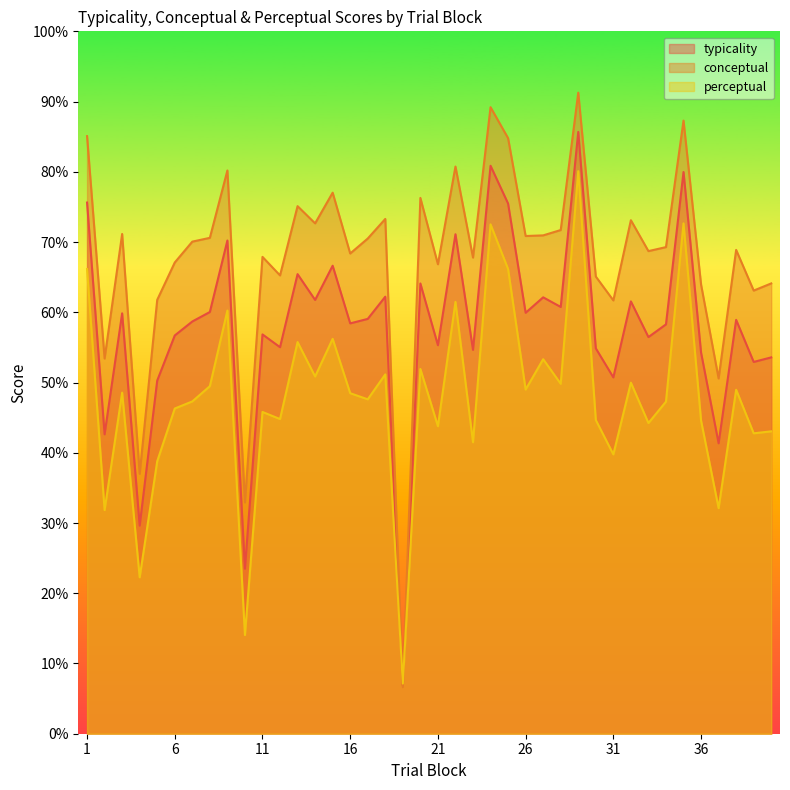

Reading right to left, what are all the values shown in this chart?

typicality: 53.6	52.9	58.9	41.4	54.3	80.0	58.3	56.5	61.5	50.7	54.9	85.7	60.8	62.1	59.9	75.5	80.9	54.6	71.1	55.3	64.1	6.9	62.2	59.1	58.4	66.6	61.8	65.4	55.0	56.9	23.5	70.2	60.0	58.7	56.7	50.3	29.6	59.9	42.6	75.6
conceptual: 64.1	63.1	68.9	50.6	64.0	87.3	69.3	68.7	73.1	61.7	65.1	91.3	71.7	71.0	70.9	84.8	89.2	67.8	80.8	66.8	76.3	6.6	73.3	70.5	68.4	77.0	72.7	75.1	65.2	67.9	32.9	80.2	70.6	70.1	67.1	61.8	37.0	71.2	53.4	85.1
perceptual: 43.0	42.8	49.0	32.1	44.6	72.7	47.3	44.2	50.0	39.8	44.7	80.1	49.8	53.3	49.0	66.2	72.5	41.5	61.5	43.8	51.9	7.1	51.2	47.6	48.5	56.2	50.9	55.8	44.8	45.8	14.1	60.2	49.5	47.3	46.3	38.8	22.3	48.6	31.8	66.2